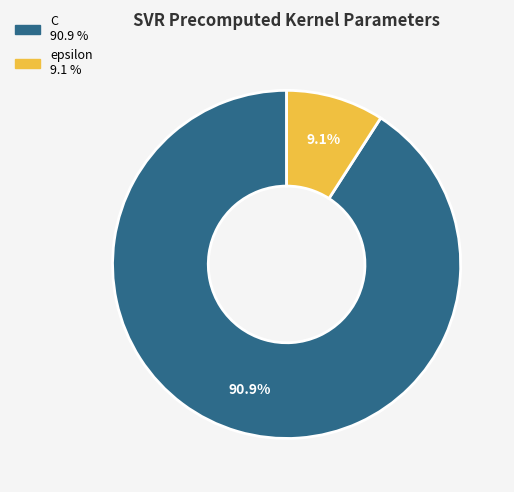

Is there any slice that represents more than half of the pie?

Yes